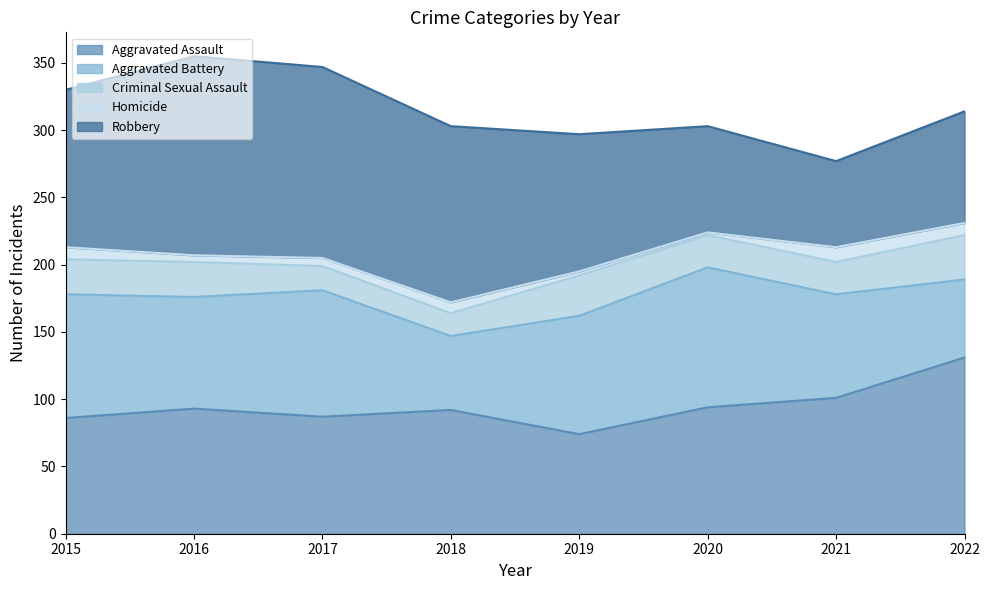

What is the minimum value for Aggravated Battery?

55